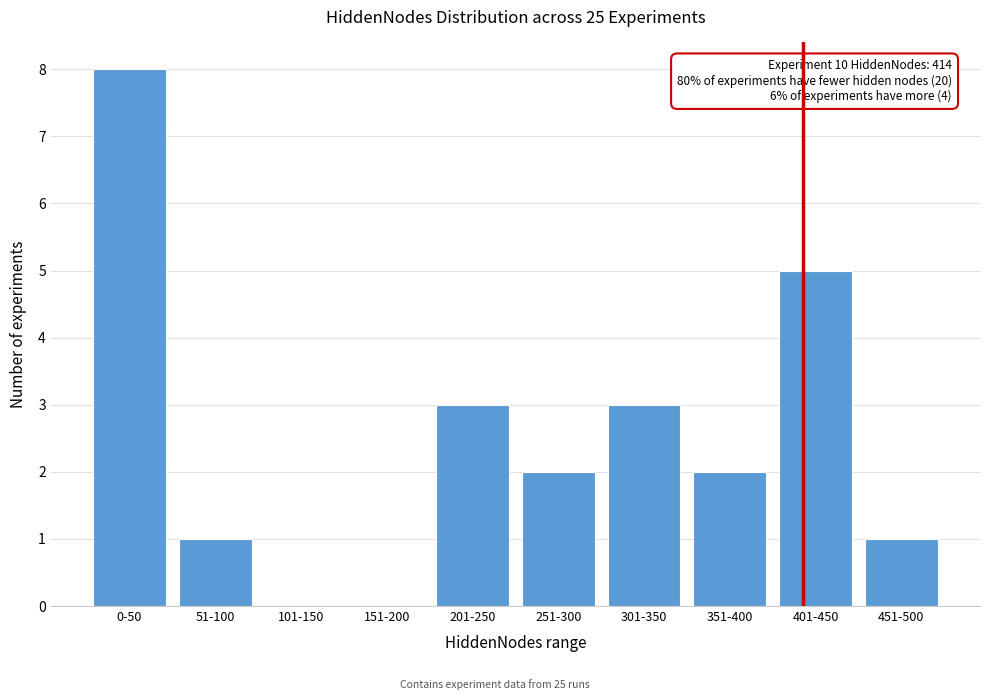

Reading right to left, what are all the values shown in this chart?

451-500=1	401-450=5	351-400=2	301-350=3	251-300=2	201-250=3	151-200=0	101-150=0	51-100=1	0-50=8